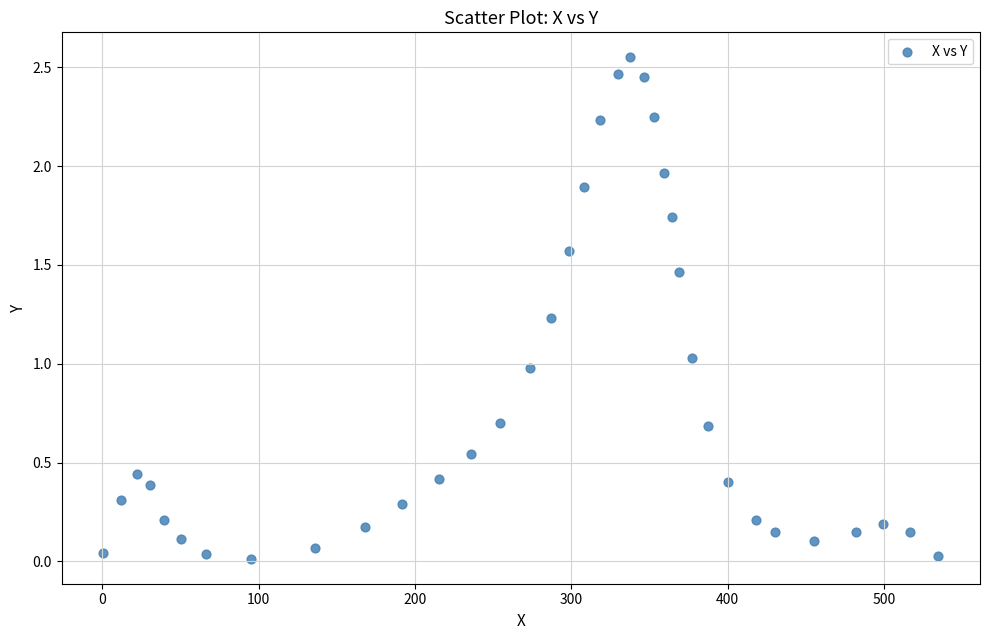

What is the range of X values (max minus min)?

533.8